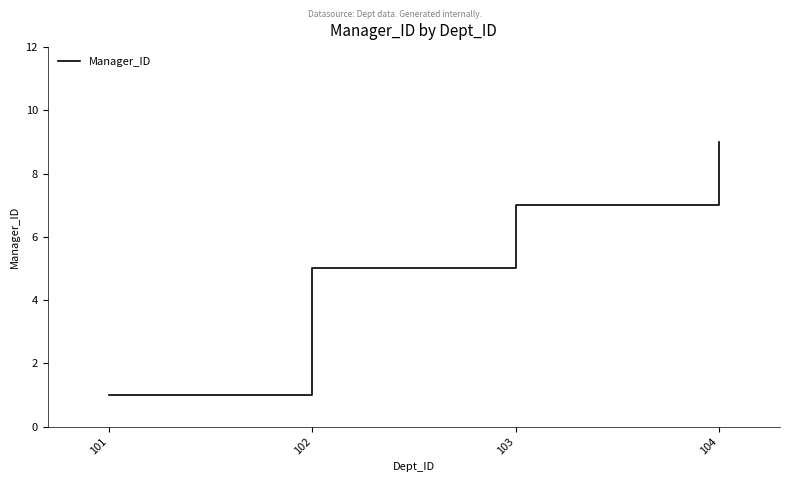

What is the approximate value at 101?

1